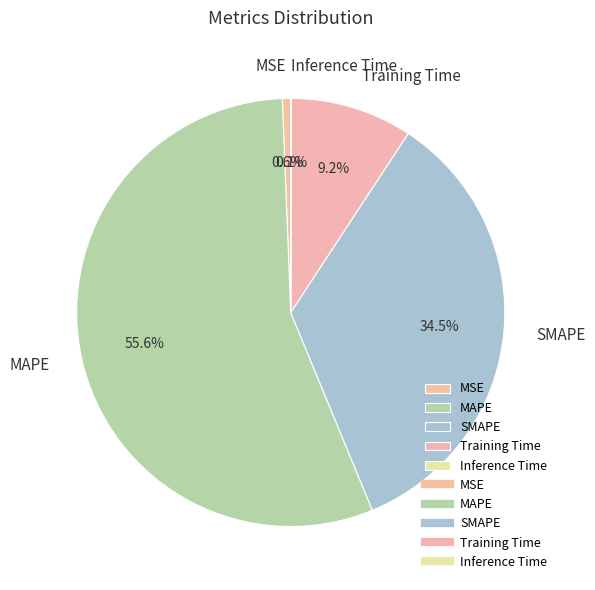

Which slice represents more than half of the pie?

MAPE